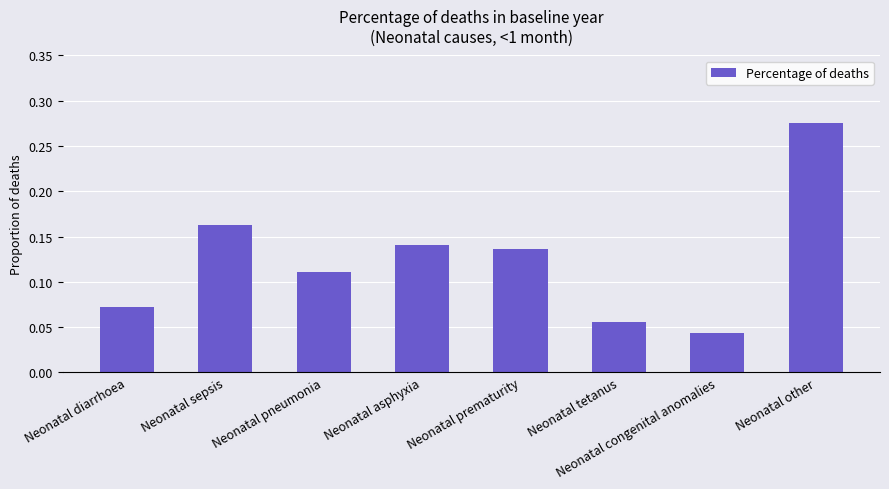

What position from the left is Neonatal other?

8